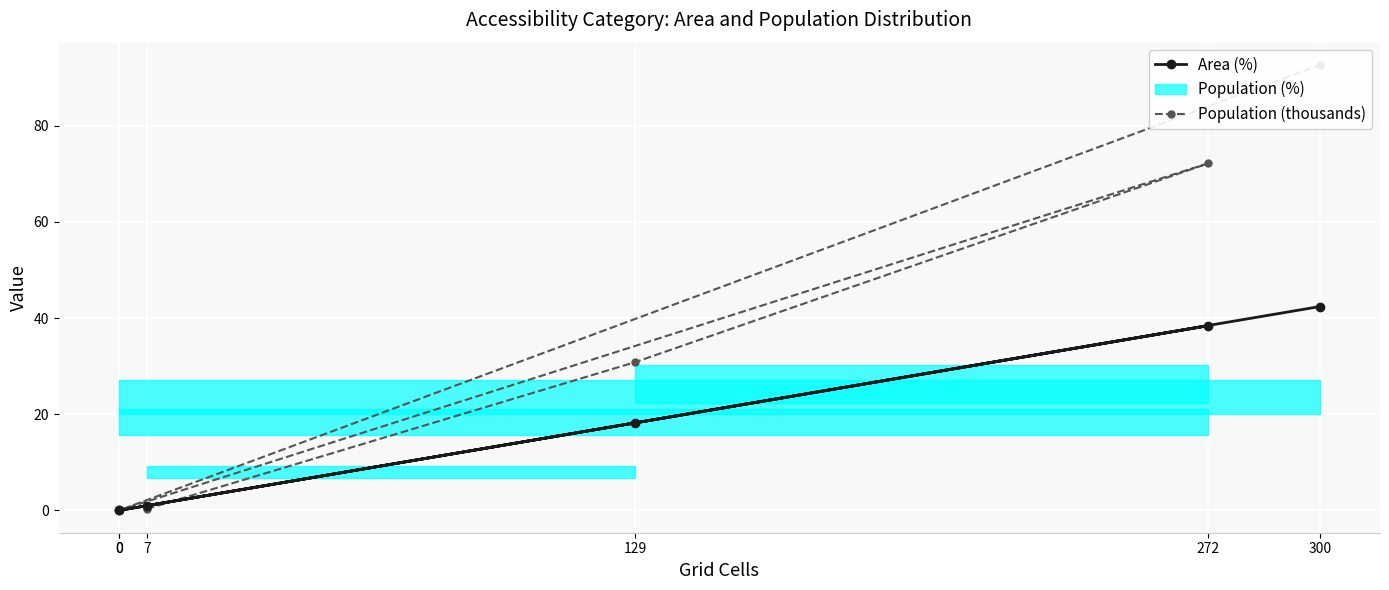

At which label is Area (%) closest to 21?

129